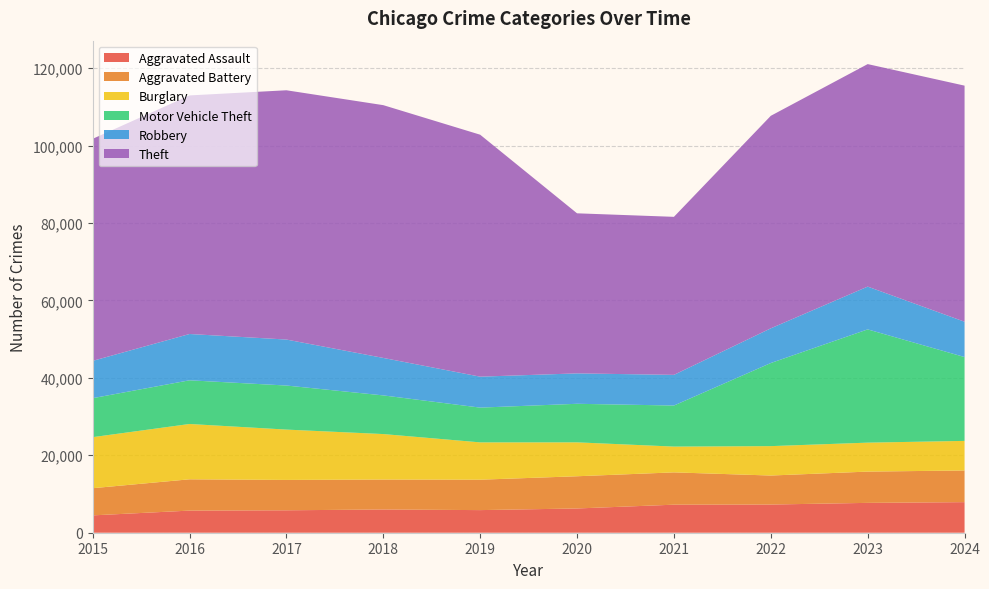

Reading right to left, transcribe all the data shown in this chart.

Aggravated Assault: 2024=7898	2023=7711	2022=7280	2021=7242	2020=6265	2019=5841	2018=6002	2017=5793	2016=5713	2015=4480
Aggravated Battery: 2024=8182	2023=8077	2022=7493	2021=8346	2020=8321	2019=7858	2018=7735	2017=7845	2016=8085	2015=7019
Burglary: 2024=7639	2023=7480	2022=7594	2021=6661	2020=8758	2019=9638	2018=11747	2017=13001	2016=14289	2015=13184
Motor Vehicle Theft: 2024=21656	2023=29253	2022=21466	2021=10605	2020=9959	2019=8978	2018=9985	2017=11380	2016=11285	2015=10068
Robbery: 2024=9127	2023=11053	2022=8964	2021=7920	2020=7855	2019=7995	2018=9681	2017=11880	2016=11960	2015=9638
Theft: 2024=60978	2023=57471	2022=54891	2021=40819	2020=41345	2019=62497	2018=65290	2017=64386	2016=61623	2015=57352